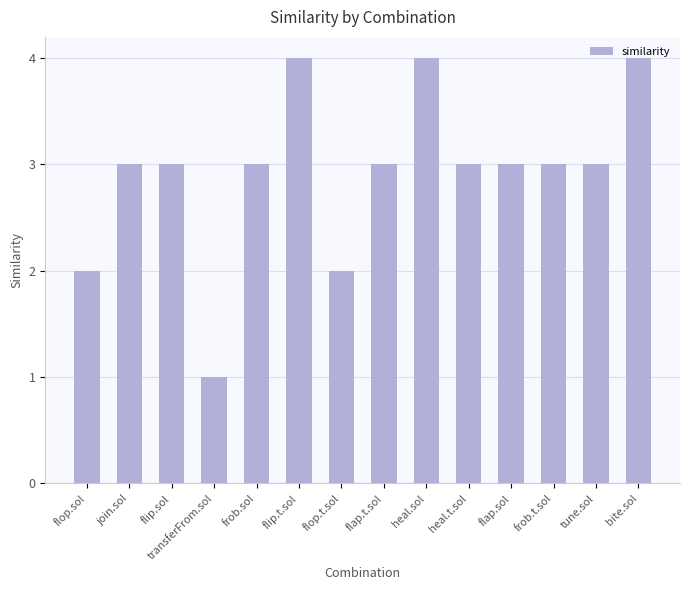

Reading left to right, transcribe all the data shown in this chart.

2	3	3	1	3	4	2	3	4	3	3	3	3	4